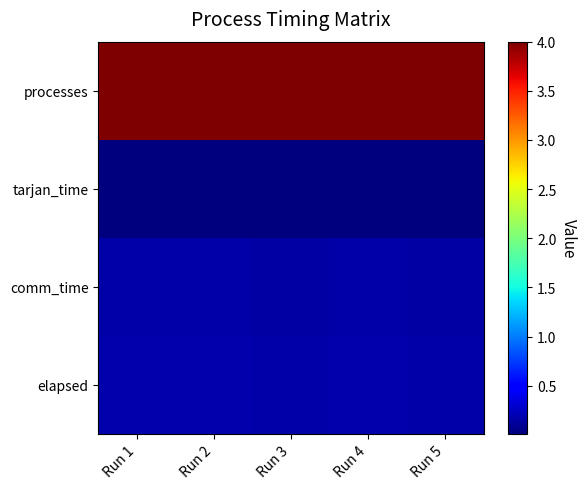

Rank the series by their maximum value, from lowest to highest.

tarjan_time, comm_time, elapsed, processes